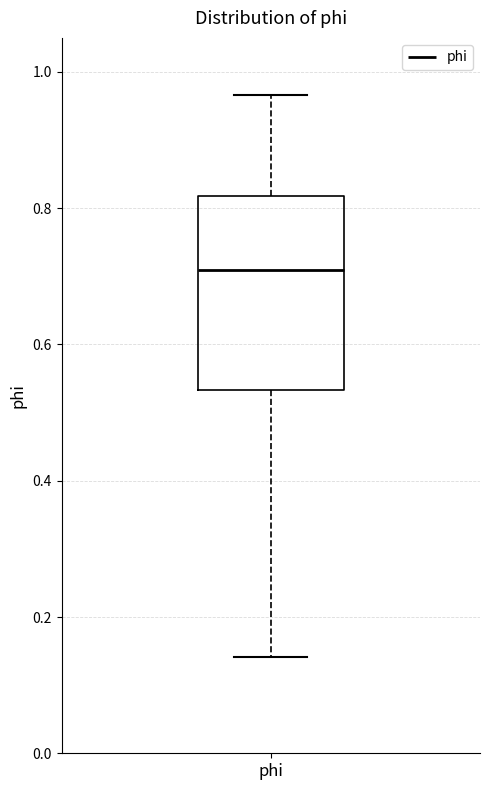

Read this box plot against the y-axis: the position of the median line, the range covered by the box, and the ends of both whiskers. The values are not printed on the chart, so give them approximately, as read against the axis.

median 0.70, box 0.54 to 0.82, whiskers 0.14 to 0.96